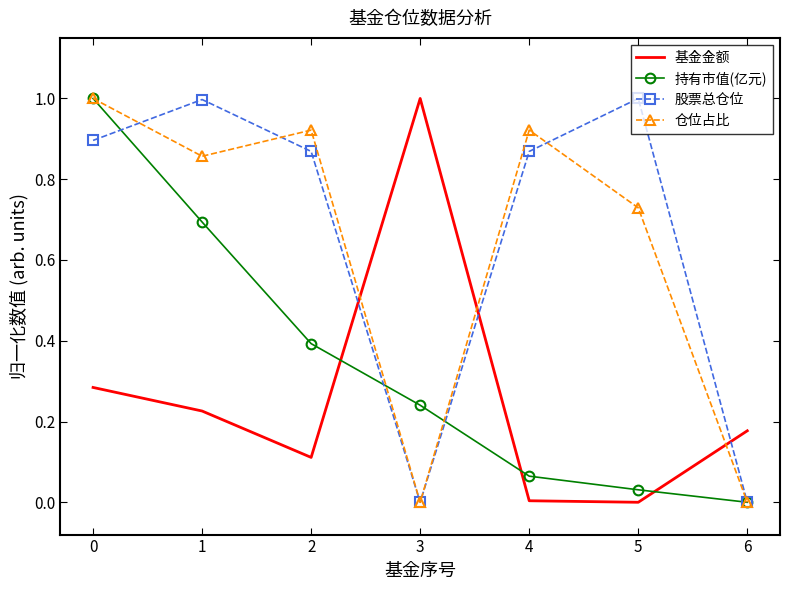

Which series changed the most between 0 and 2?

持有市值(亿元)